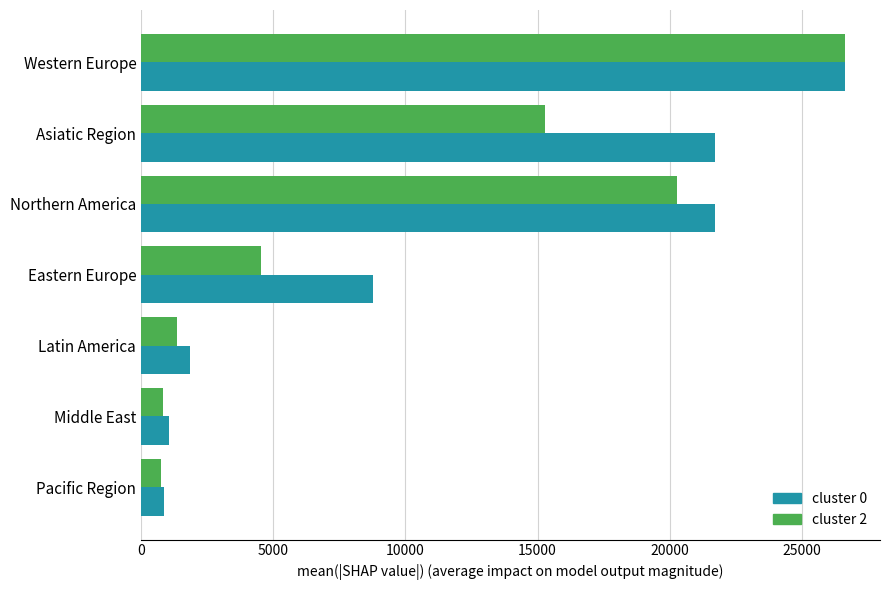

Count the number of data series in this chart.

2